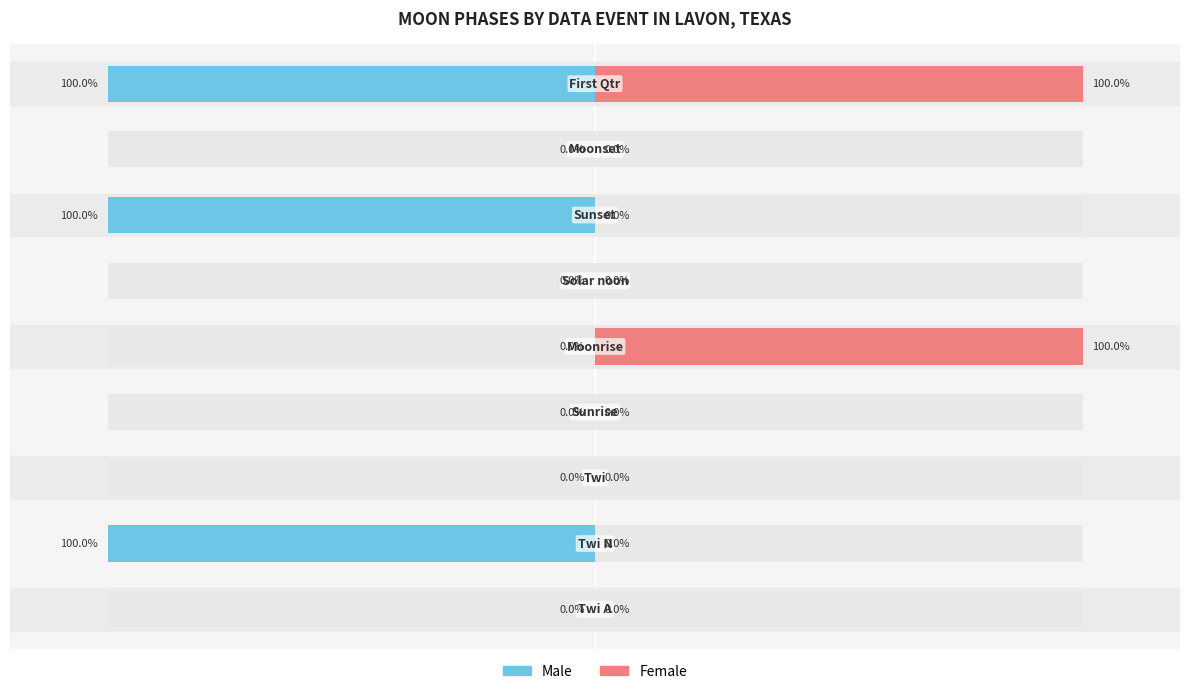

Are the bars grouped side by side (vs. stacked)?

Yes